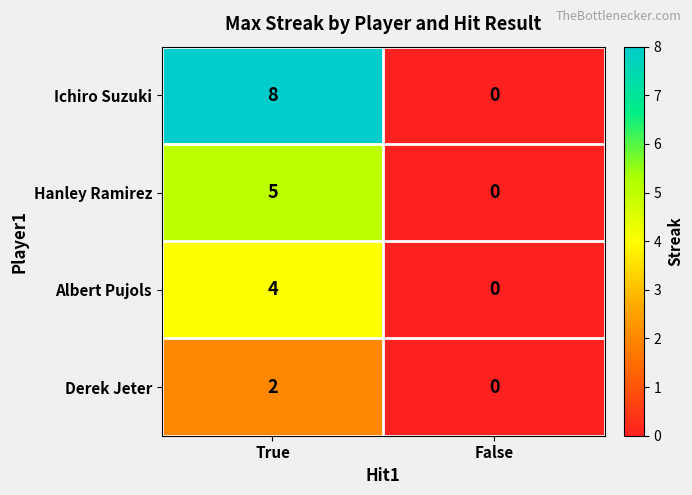

At which category is the sum across all series the highest?

True